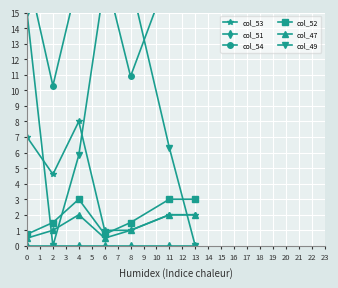

The col_47 series shows 2.0 at 11. True or false?

True